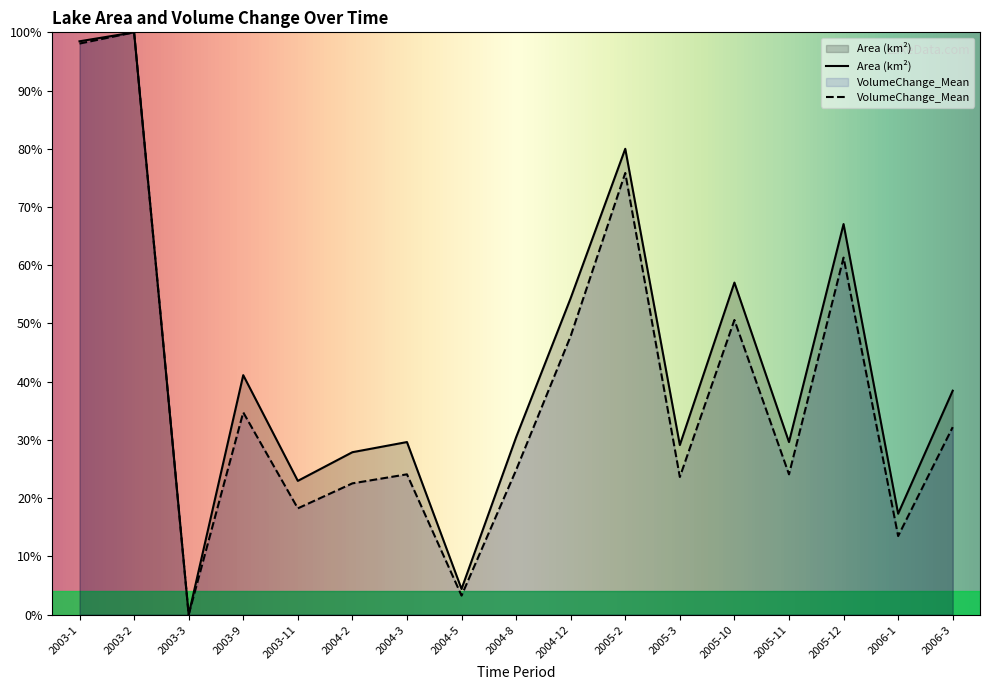

What is the highest value of the Area (km²) series?

100.0